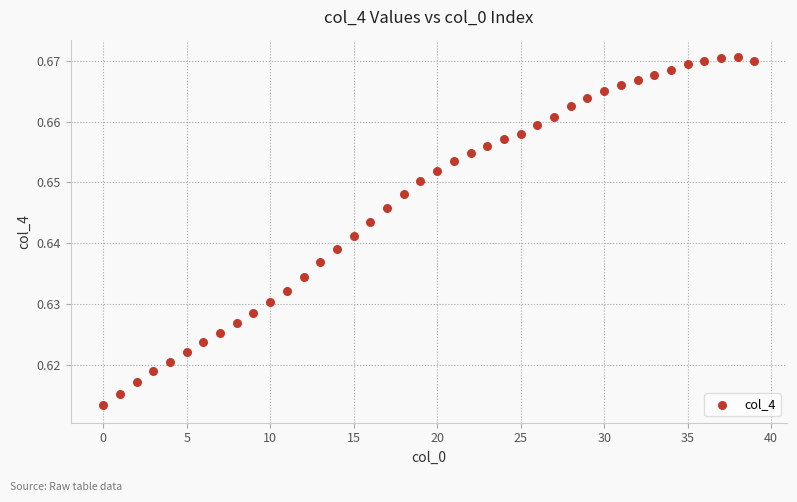

How many data points are displayed?

40